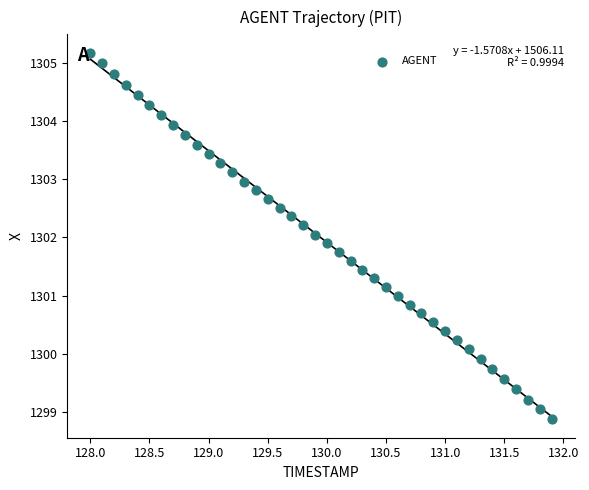

What is the range of Y values (max minus min)?

6.3